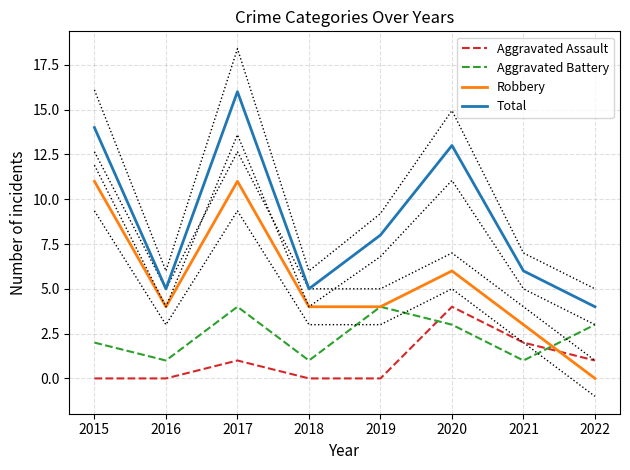

Reading left to right, what are all the values shown in this chart?

Aggravated Assault: 0	0	1	0	0	4	2	1
Aggravated Battery: 2	1	4	1	4	3	1	3
Robbery: 11	4	11	4	4	6	3	0
Total: 14	5	16	5	8	13	6	4